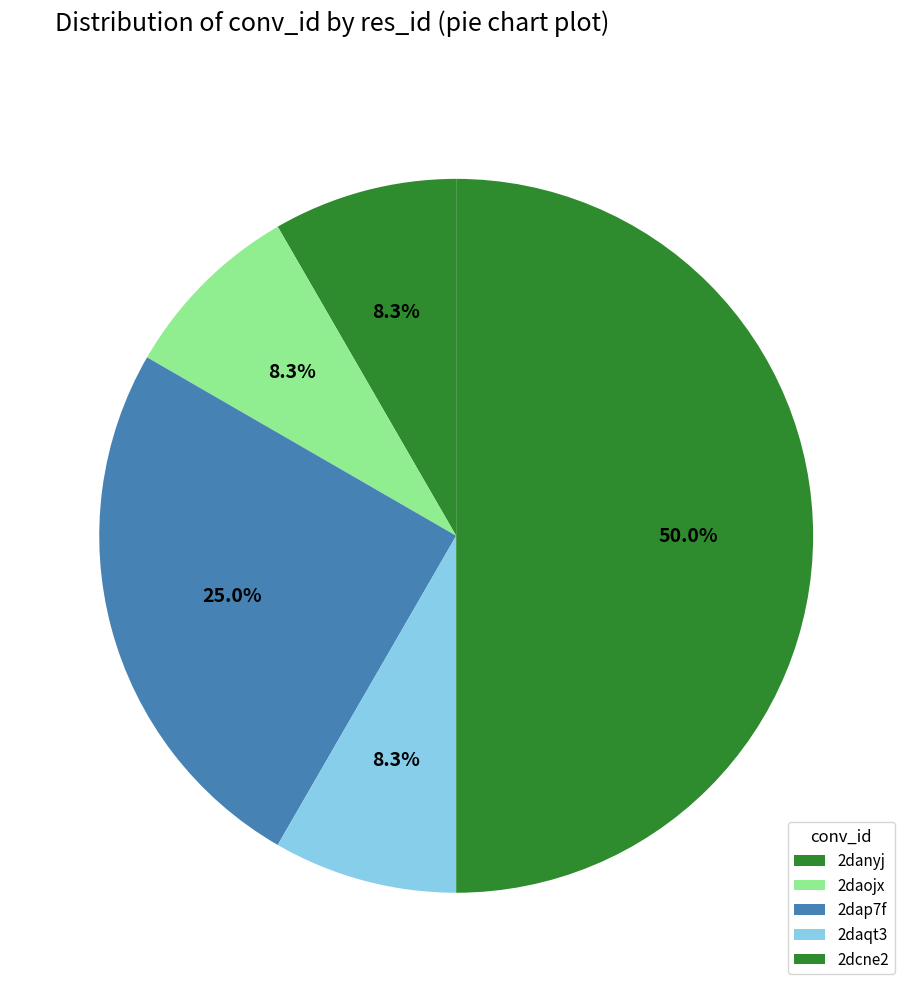

True or false: 2dcne2 accounts for 20% of the total.

False